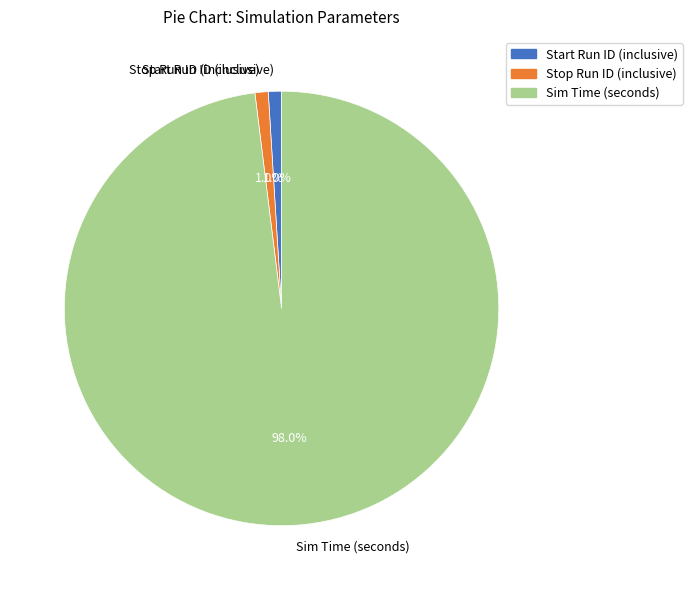

Combined, what portion of the pie is Sim Time (seconds) and Start Run ID (inclusive)?

99.0%